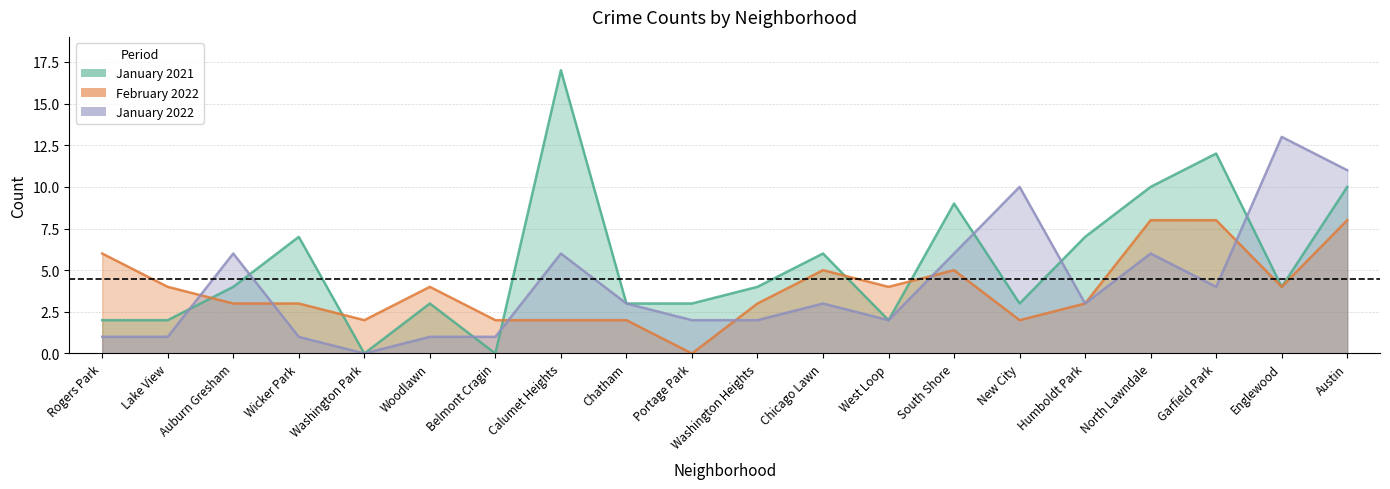

Which category has the lowest value in the January 2021 series?

Washington Park